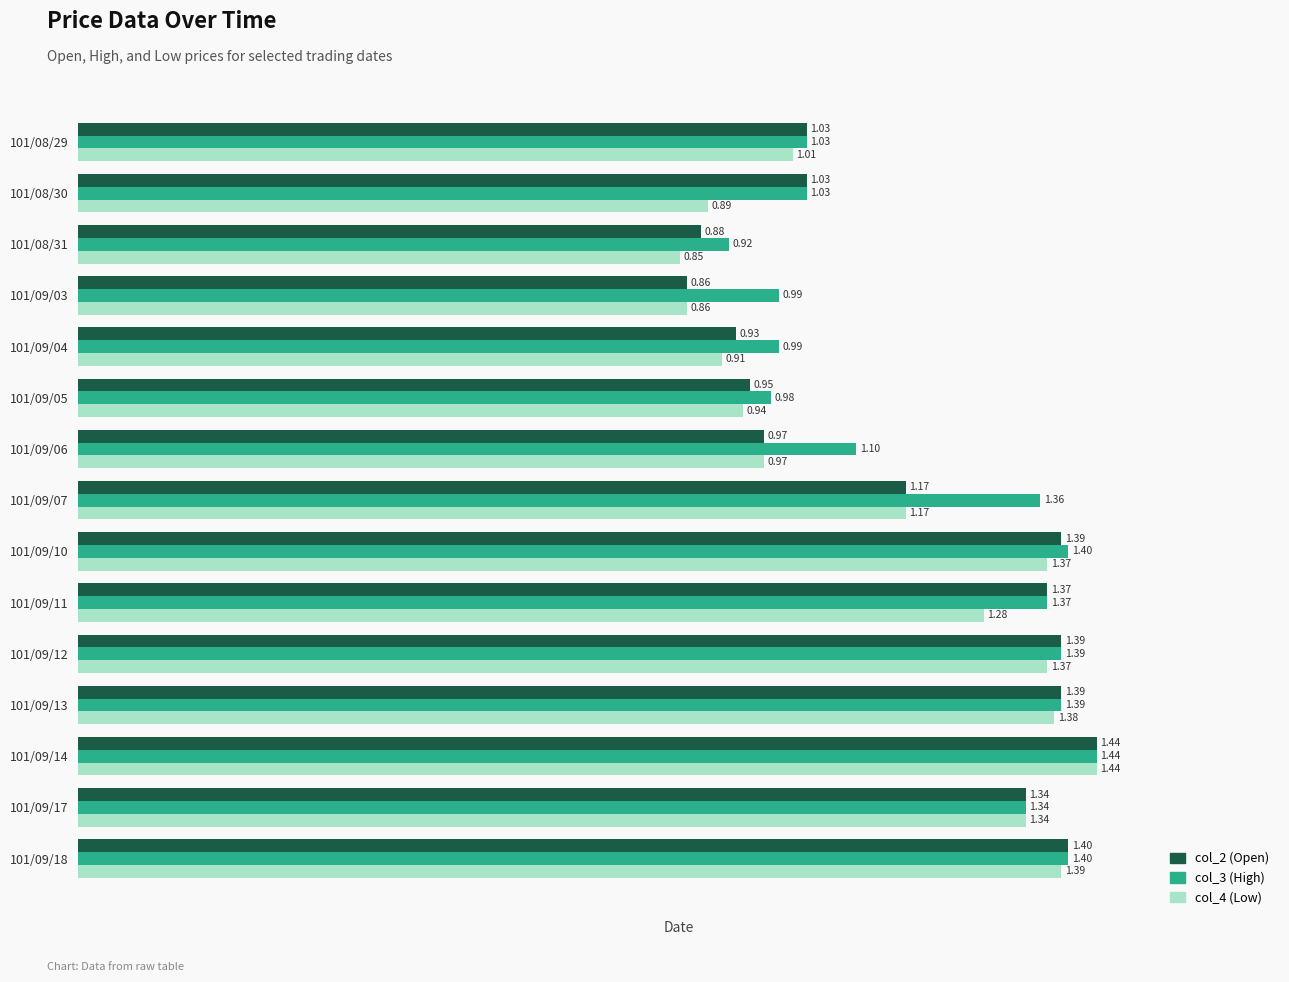

Which series has the largest range (max minus min)?

col_4 (Low)